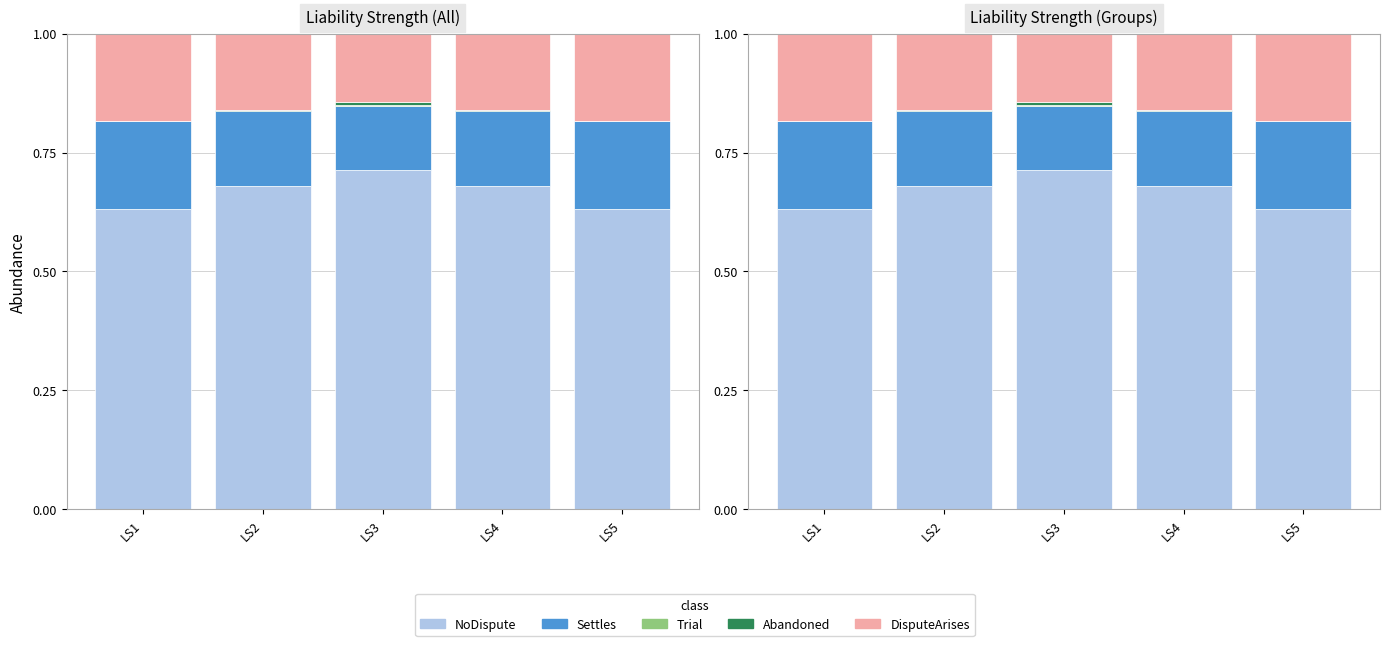

Rank the categories by Trial value from highest to lowest.

LS3, LS4, LS2, LS1, LS5